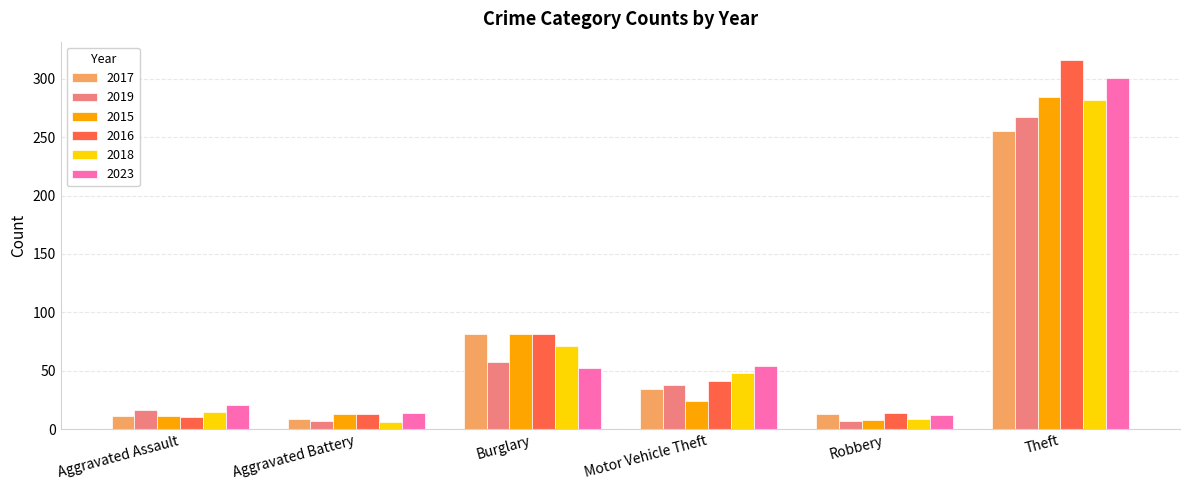

What is the sum of all 2017 values?

403